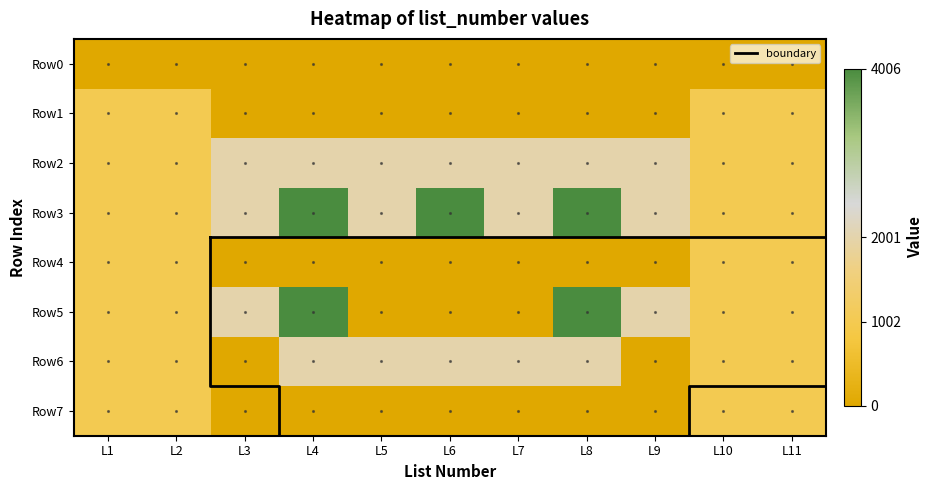

Rank the categories by row7 value from lowest to highest.

L3, L4, L5, L6, L7, L8, L9, L2, L11, L1, L10